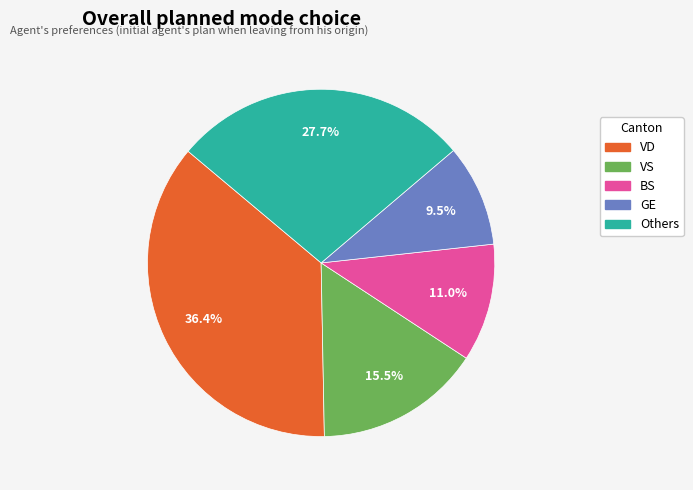

Between Others and GE, which is larger?

Others